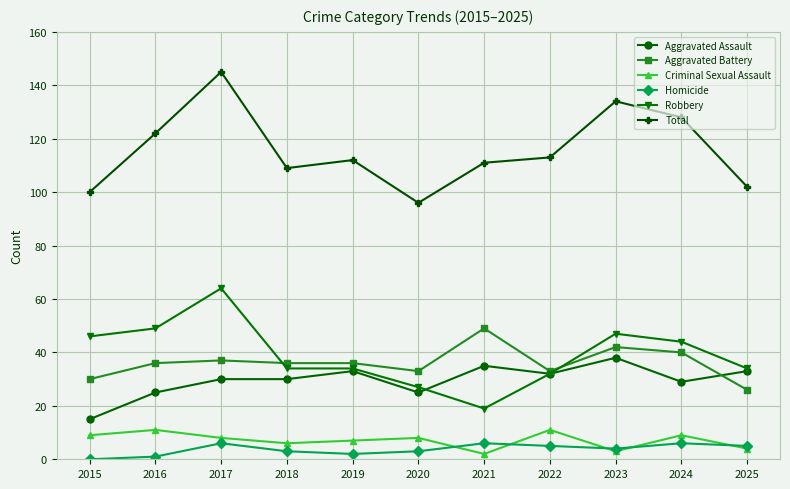

True or false: Criminal Sexual Assault has a value of 8 at 2020.

True